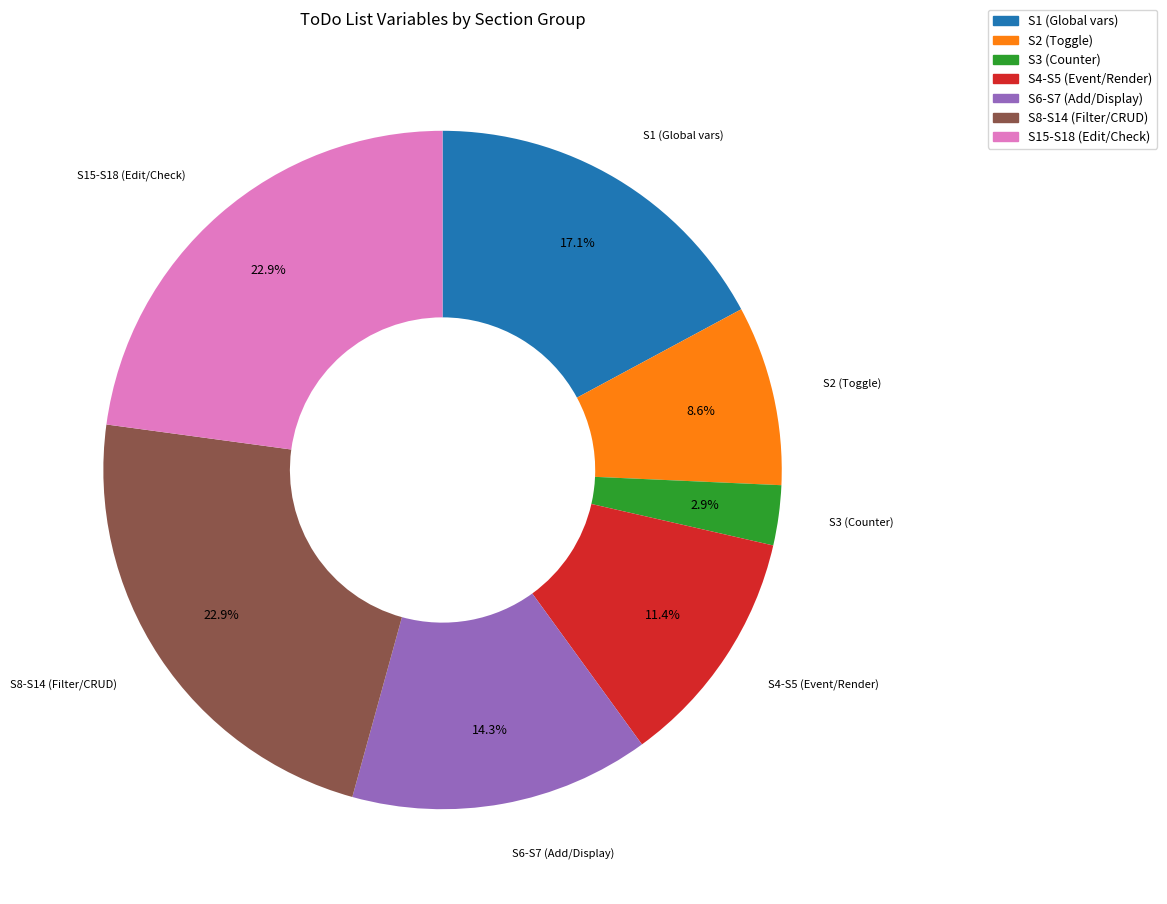

What is the ratio of the value at S8-S14 (Filter/CRUD) to the value at S15-S18 (Edit/Check)?

1.0